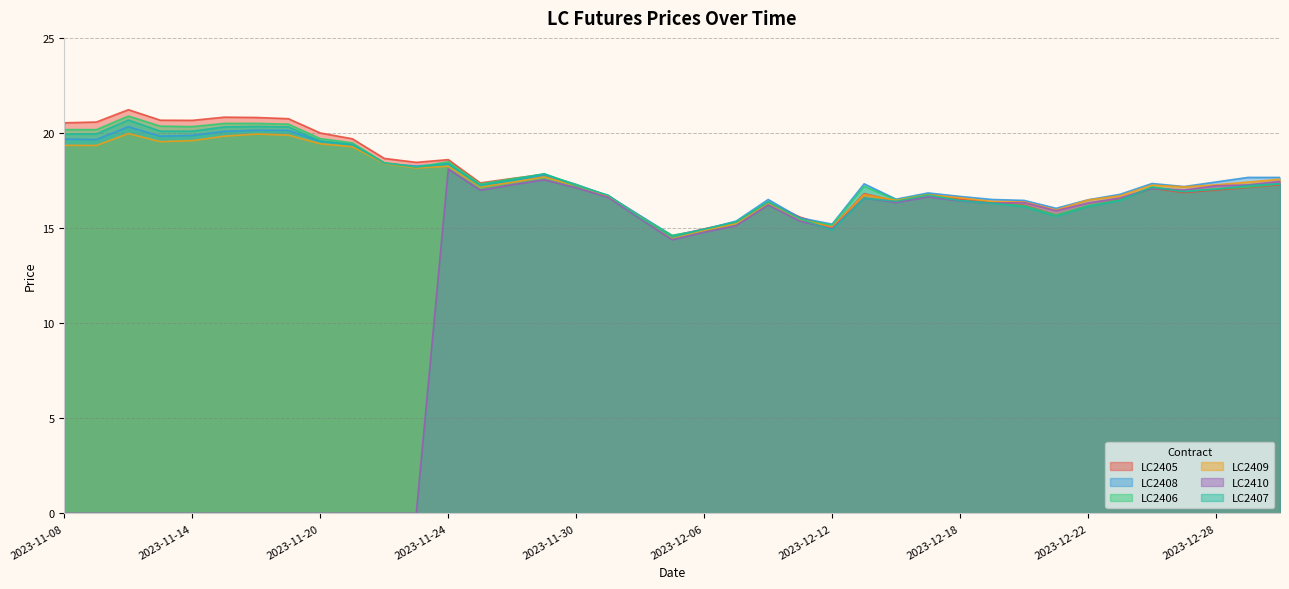

Which series has the largest range (max minus min)?

LC2410